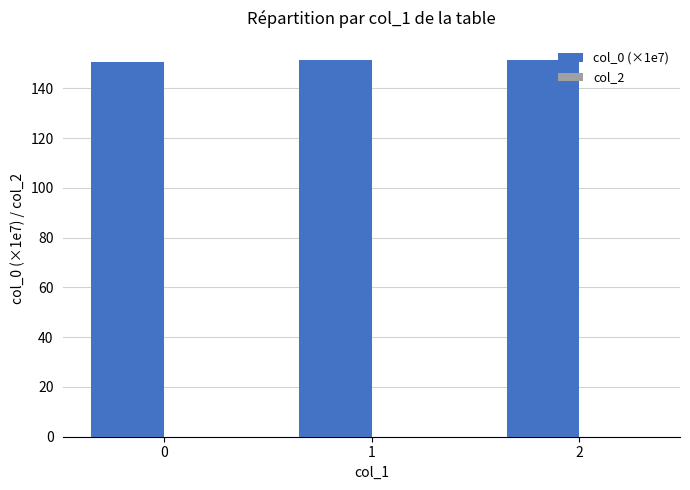

How many bars are there in total?

3